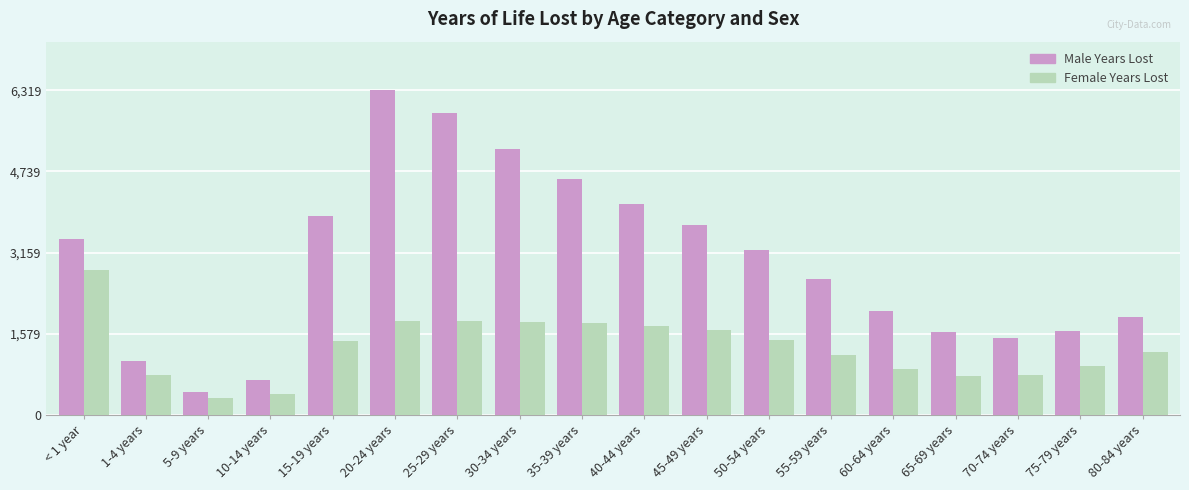

Count the number of categories in the chart.

18